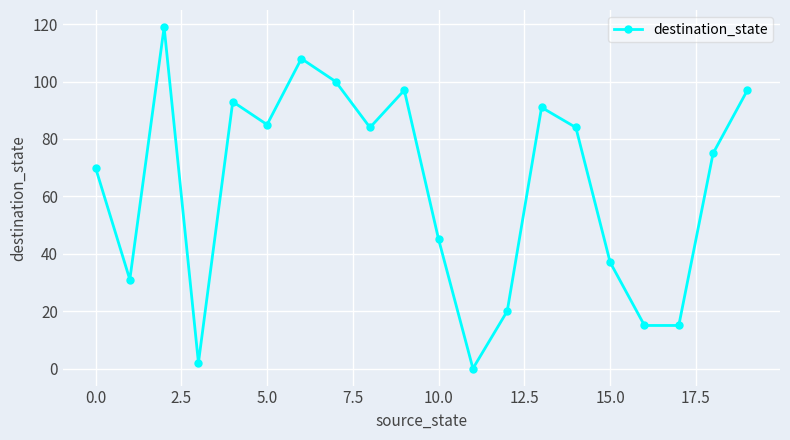

What is the maximum value shown in the chart?

119